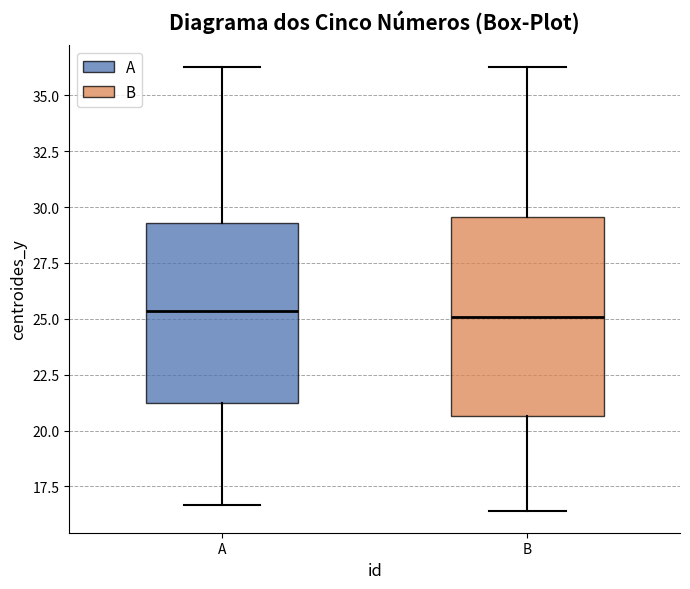

Which box is the tallest, from its lower edge to its upper edge?

B